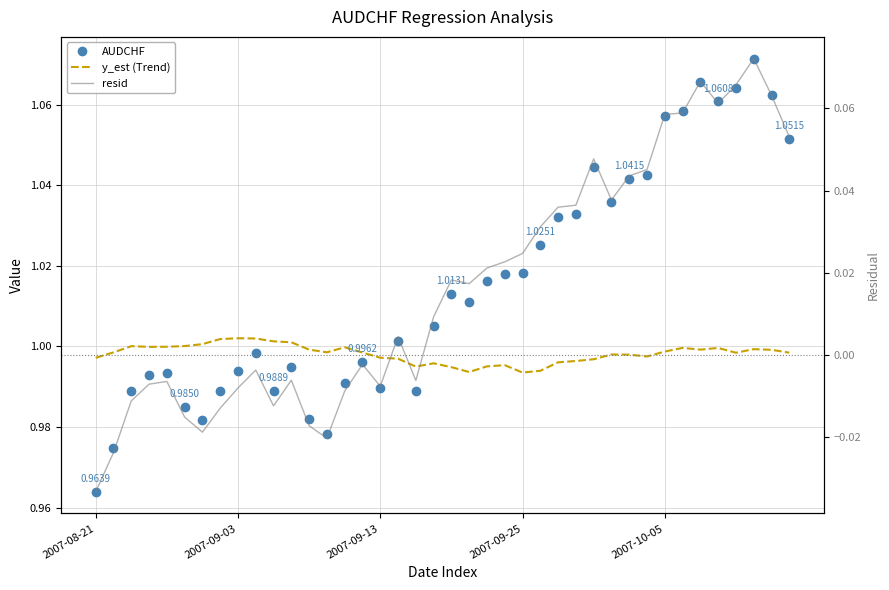

What is the difference between the resid values at 14 and 39?

0.1